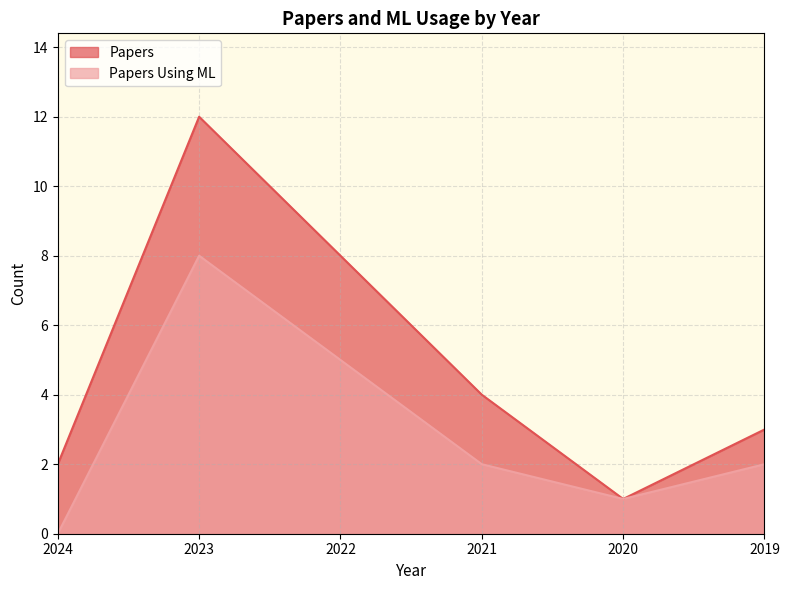

The Papers series shows 8 at 2022. True or false?

True